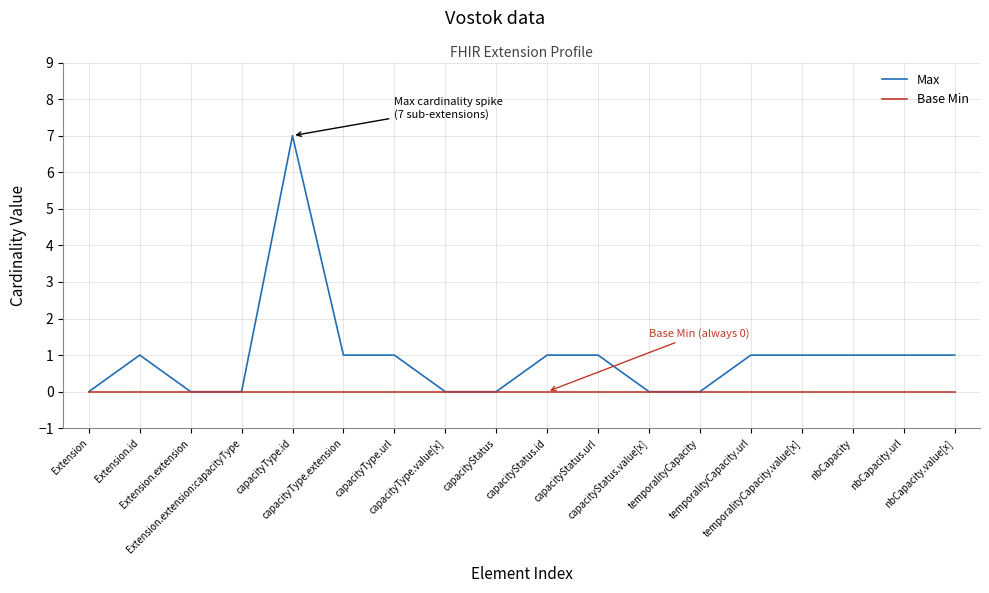

At which category is the sum across all series the highest?

capacityType.id